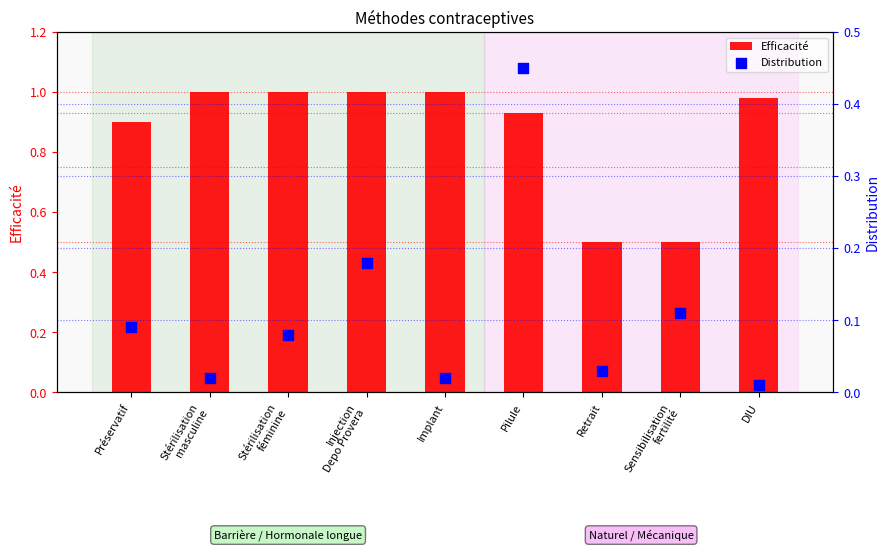

At which category is the sum across all series the highest?

Pilule